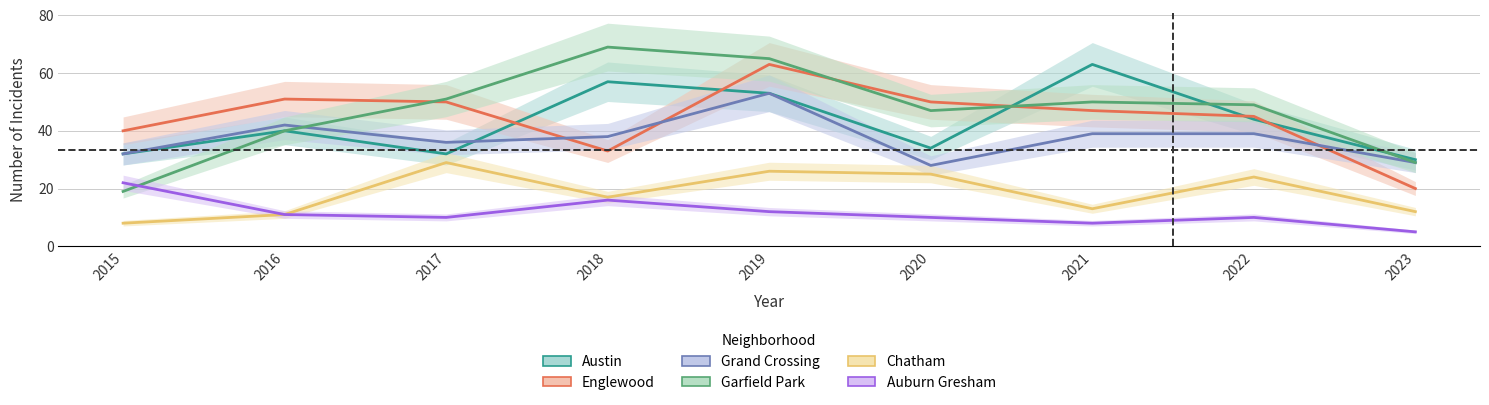

Where does the Grand Crossing series first go above 38?

2016